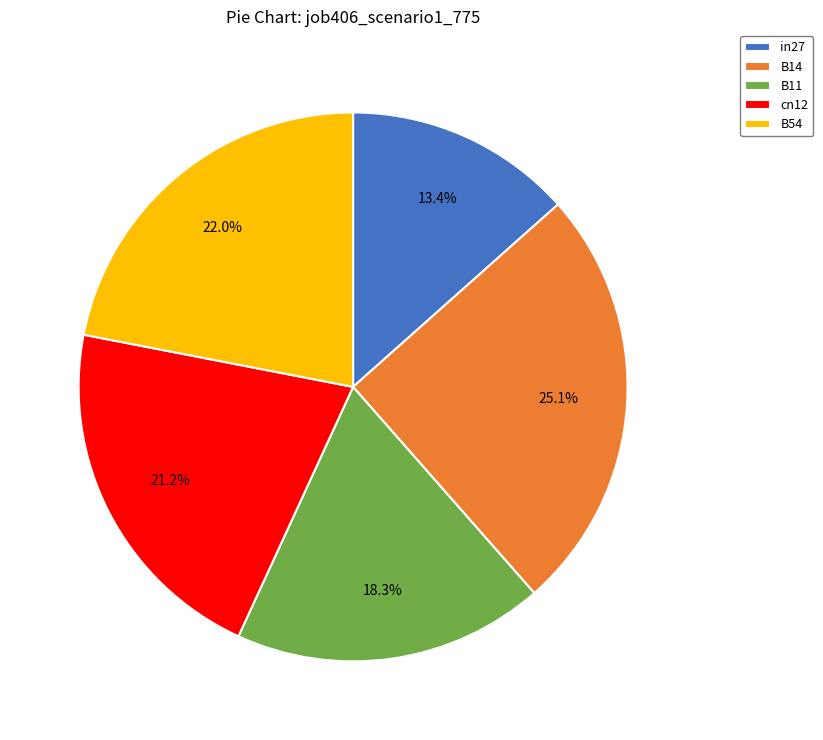

Which category has the biggest portion of the pie?

B14